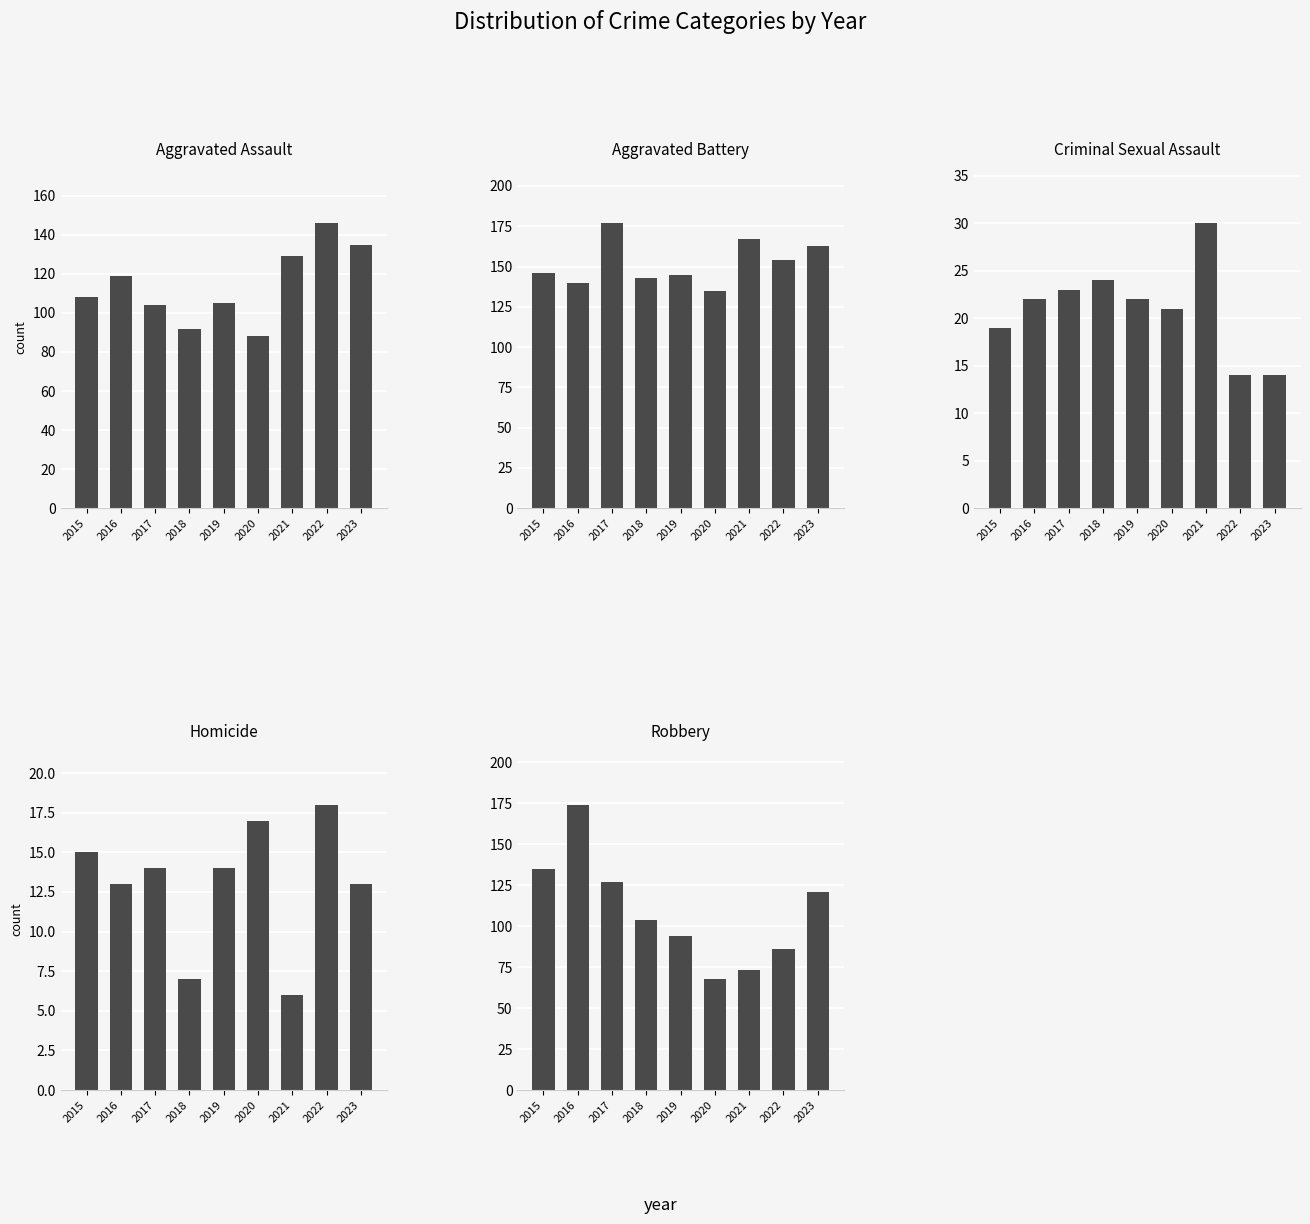

What is the average value of the Homicide series?

13